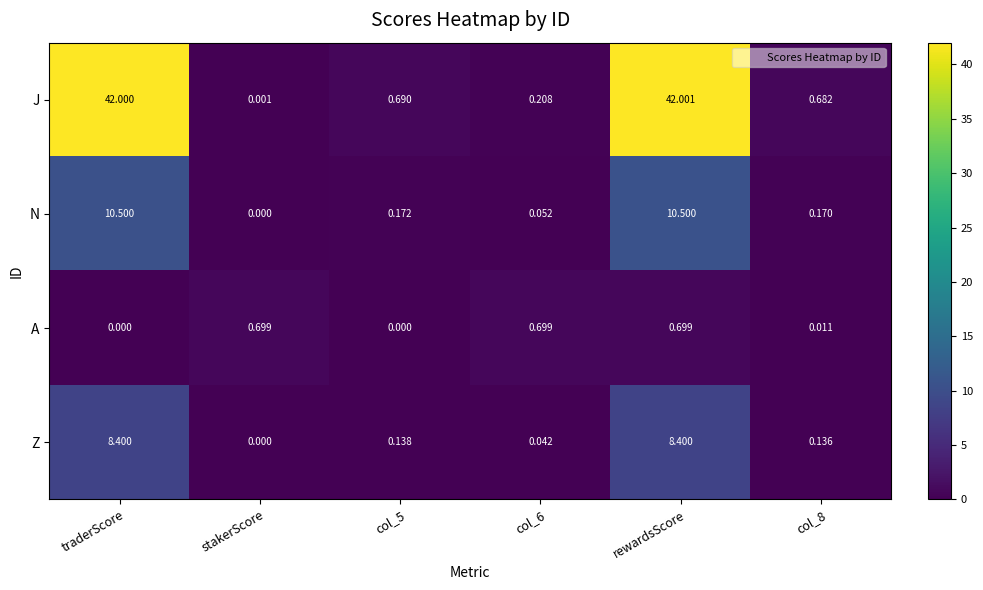

At which label does Z reach its minimum?

stakerScore